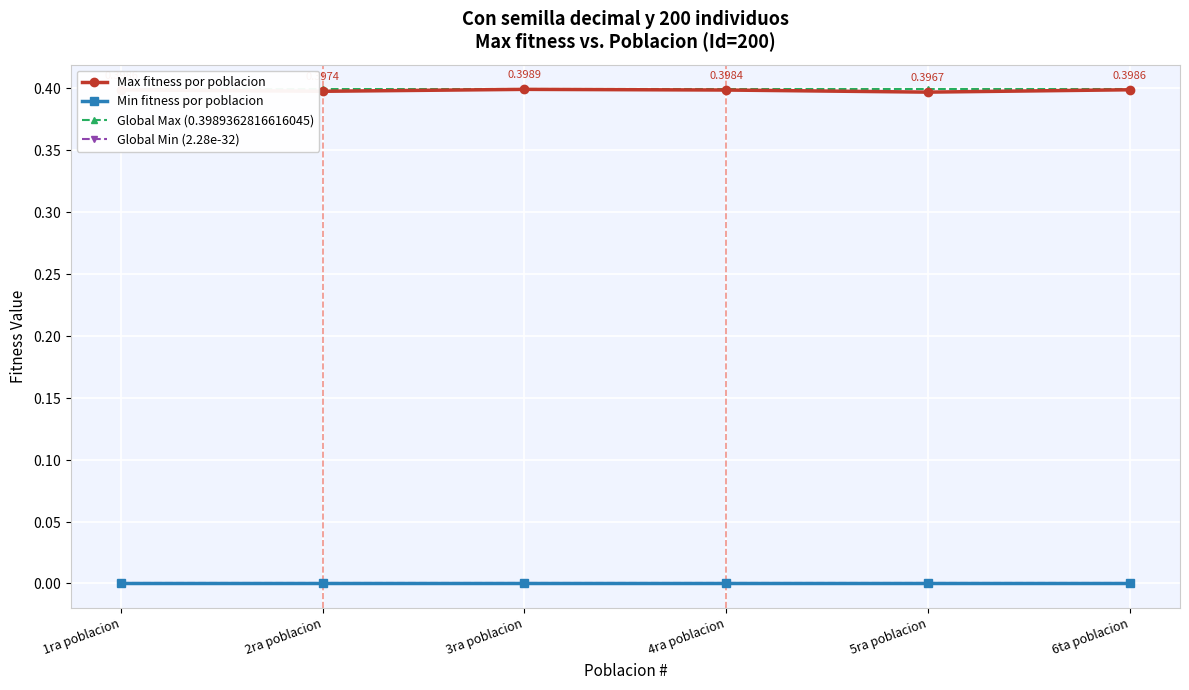

True or false: Global Max (0.3989362816616045) and Min fitness por poblacion intersect in this chart.

False